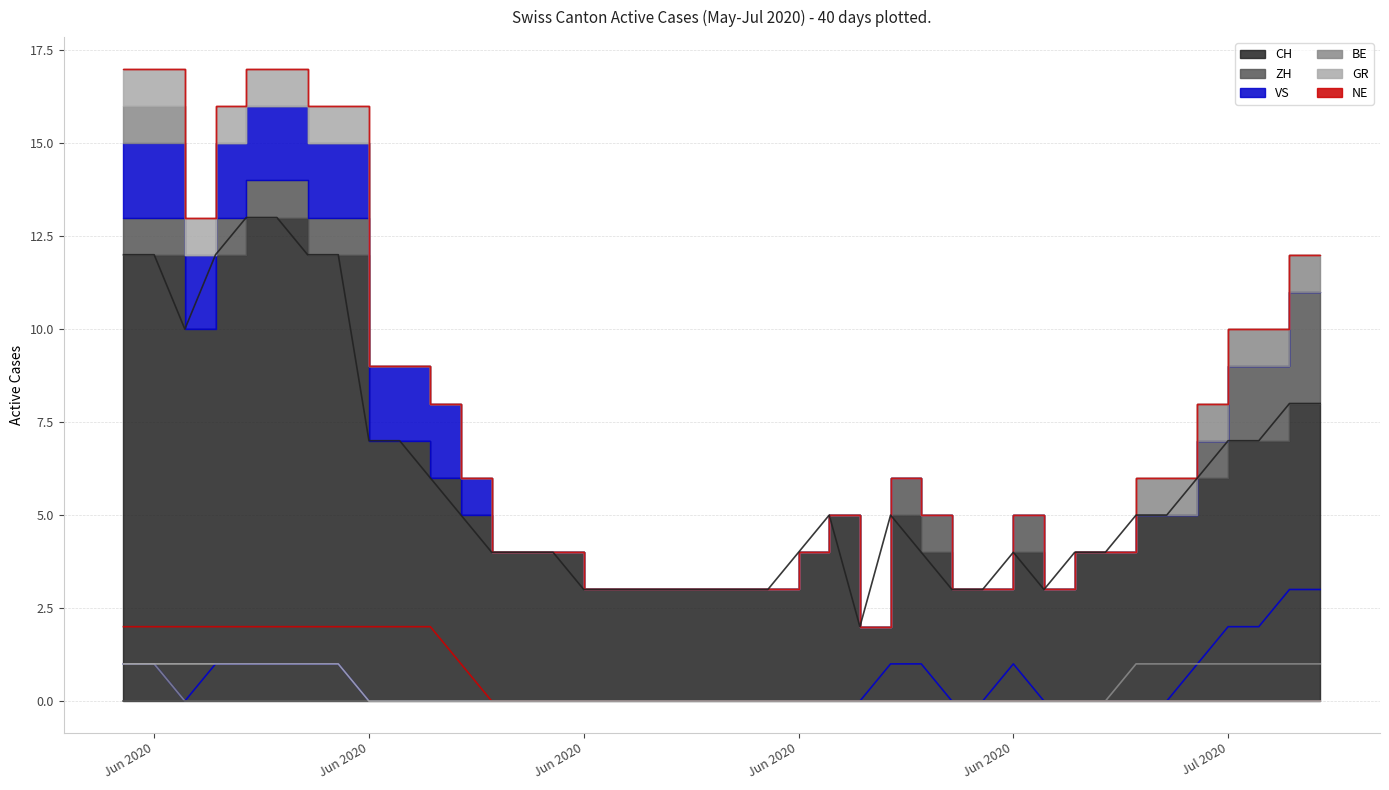

Reading left to right, what are all the values shown in this chart?

CH (line): 12	12	10	12	13	13	12	12	7	7	6	5	4	4	4	3	3	3	3	3	3	3	4	5	2	5	4	3	3	4	3	4	4	5	5	6	7	7	8	8
ZH (line): 1	1	0	1	1	1	1	1	0	0	0	0	0	0	0	0	0	0	0	0	0	0	0	0	0	1	1	0	0	1	0	0	0	0	0	1	2	2	3	3
BE (line): 1	1	0	0	0	0	0	0	0	0	0	0	0	0	0	0	0	0	0	0	0	0	0	0	0	0	0	0	0	0	0	0	0	1	1	1	1	1	1	1
VS (line): 2	2	2	2	2	2	2	2	2	2	2	1	0	0	0	0	0	0	0	0	0	0	0	0	0	0	0	0	0	0	0	0	0	0	0	0	0	0	0	0
NE (line): 0	0	0	0	0	0	0	0	0	0	0	0	0	0	0	0	0	0	0	0	0	0	0	0	0	0	0	0	0	0	0	0	0	0	0	0	0	0	0	0
GR (line): 1	1	1	1	1	1	1	1	0	0	0	0	0	0	0	0	0	0	0	0	0	0	0	0	0	0	0	0	0	0	0	0	0	0	0	0	0	0	0	0